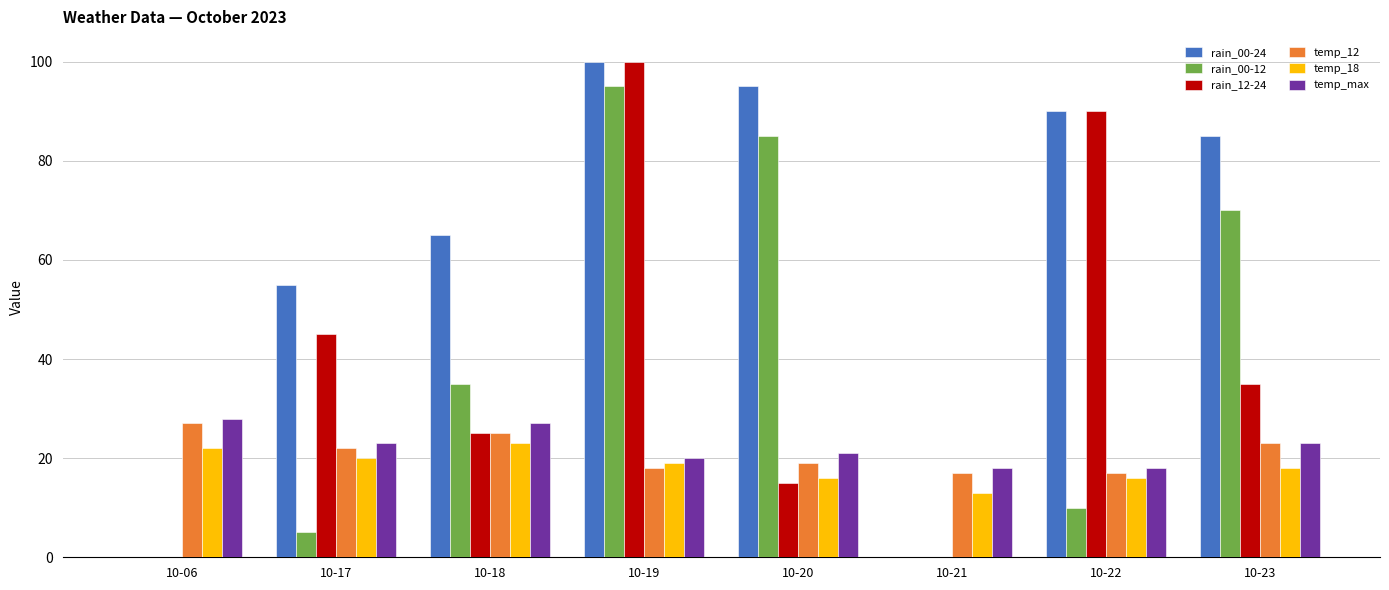

At which category does the chart reach its peak across all series?

10-19